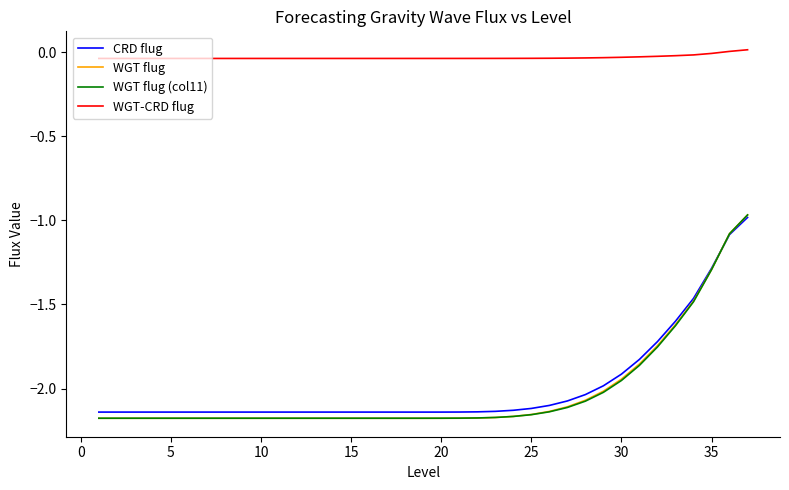

True or false: WGT-CRD flug and CRD flug cross at least once.

False